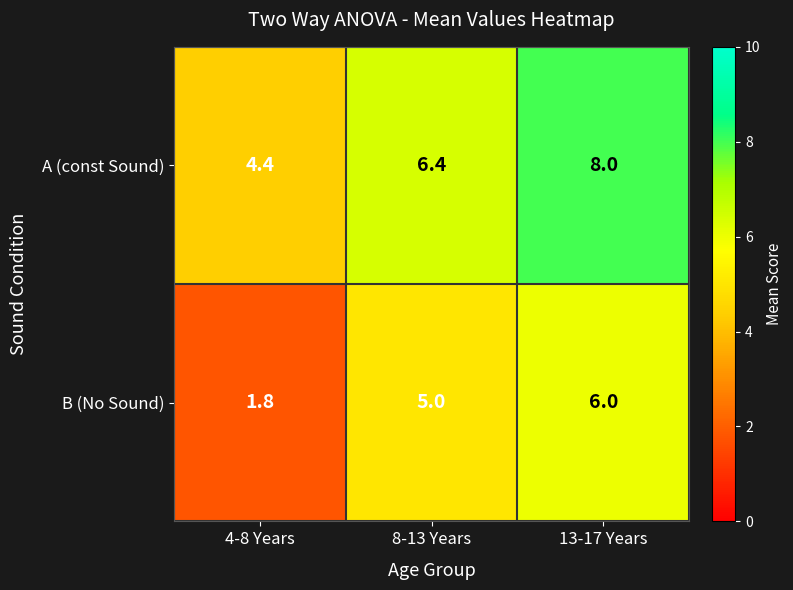

At which category is the sum across all series the highest?

13-17 Years